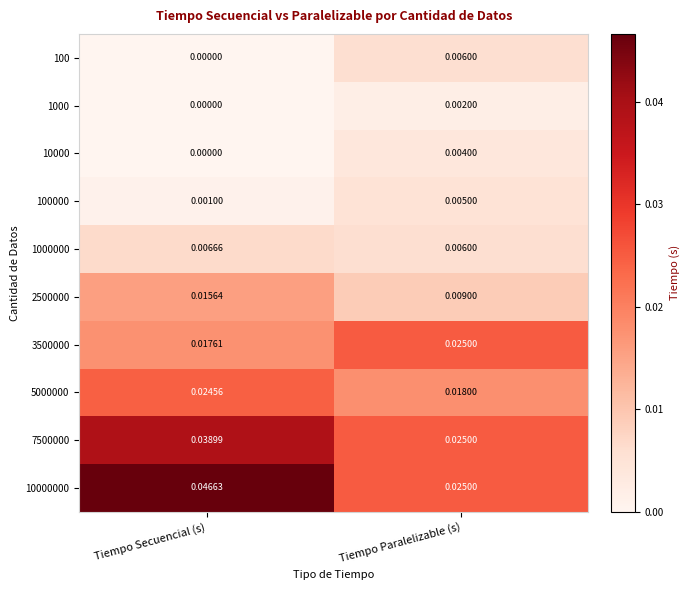

Which category has the highest value across all series?

Tiempo Secuencial (s)